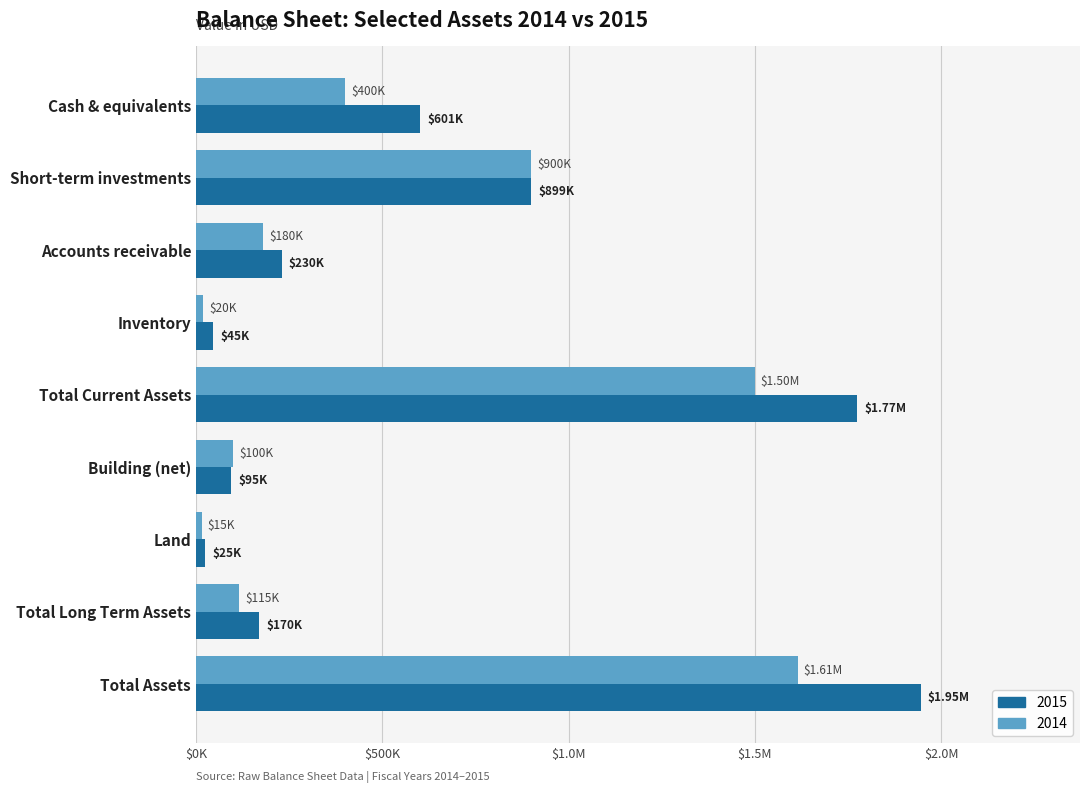

What are all the series names shown in the legend?

2015, 2014